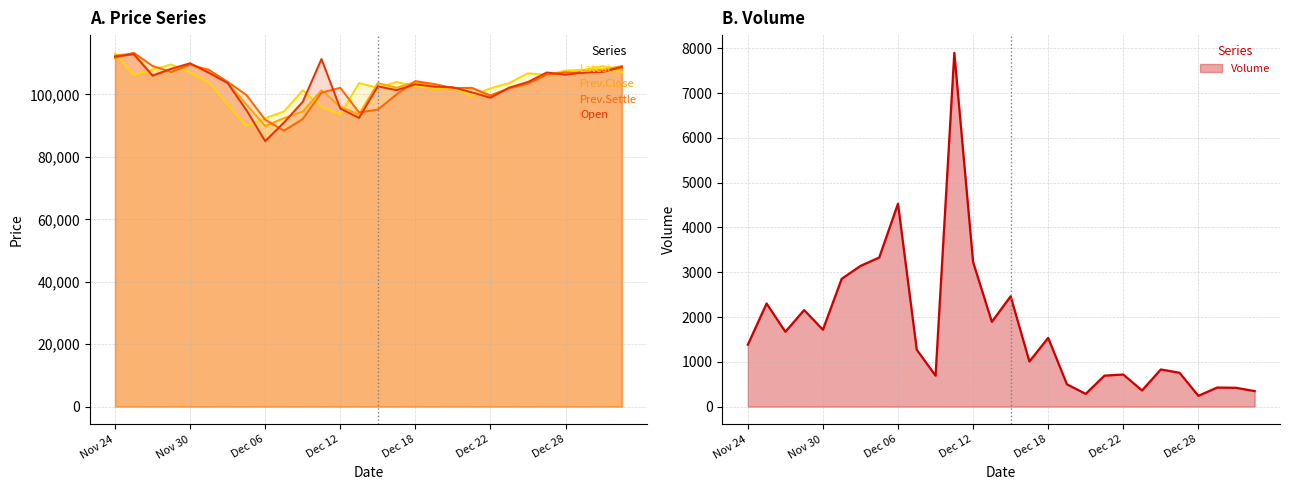

At which category is the sum across all series the highest?

Nov 24